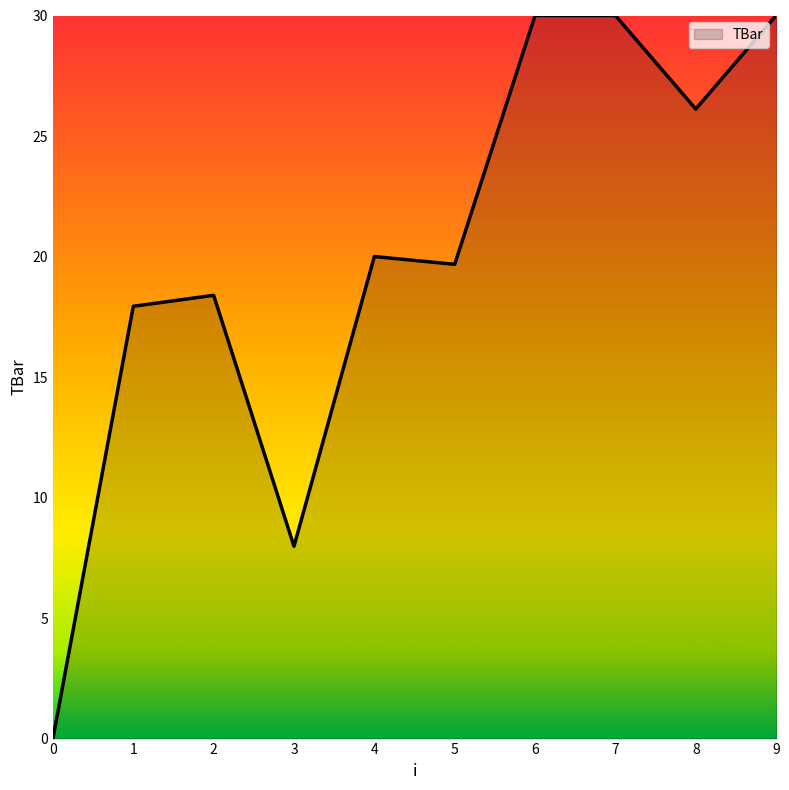

How many values are above zero?

9